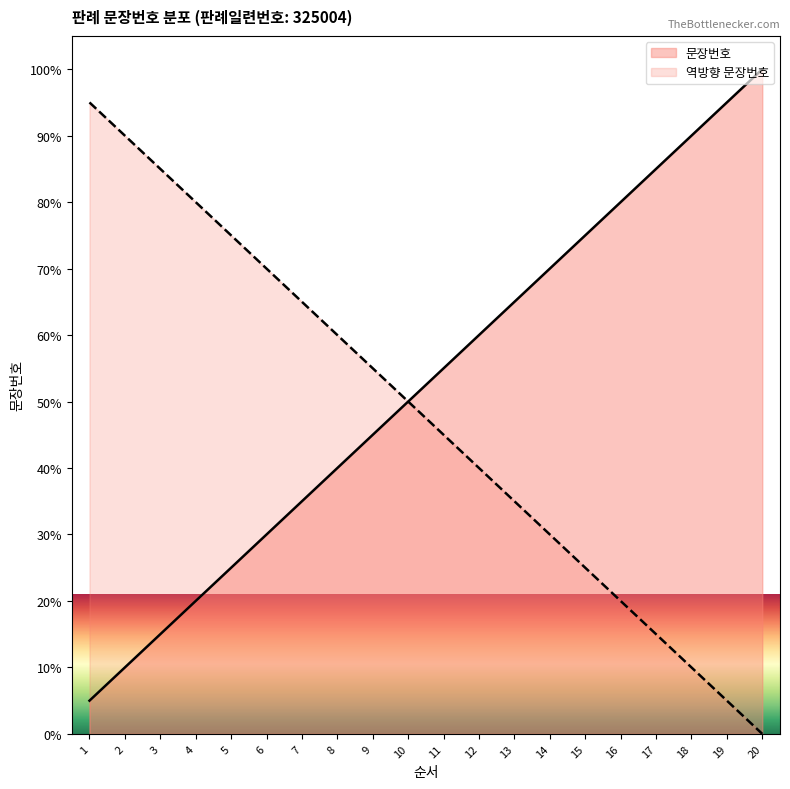

True or false: there are more than 1 points higher than both neighbors.

False